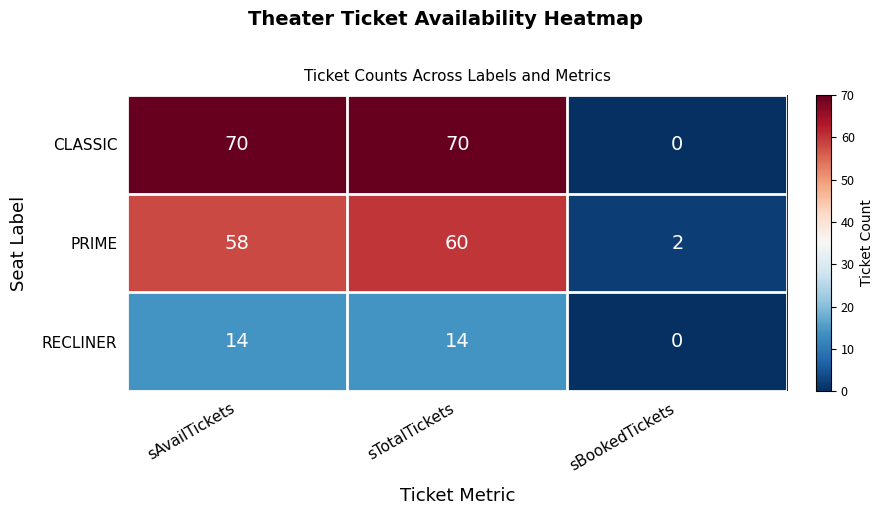

What is the difference between the PRIME values at sBookedTickets and sTotalTickets?

58